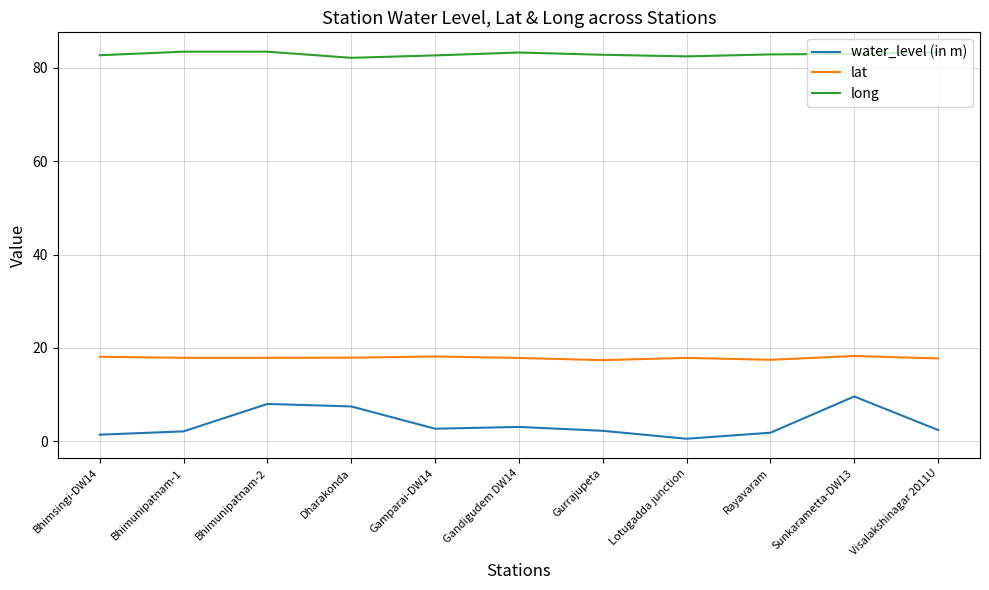

Which category has the lowest value across all series?

Lotugadda junction